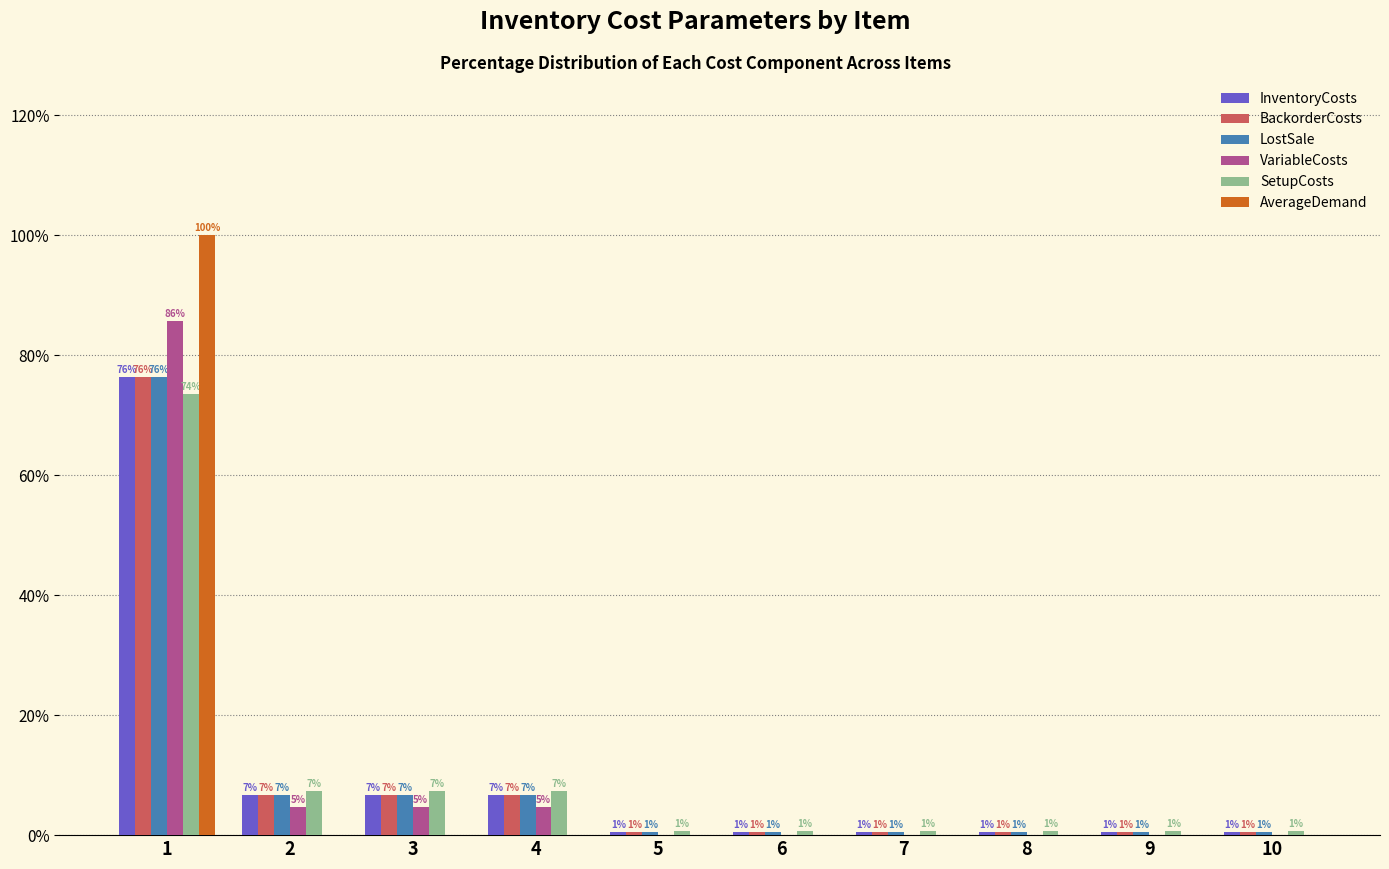

What are all the series names shown in the legend?

InventoryCosts, BackorderCosts, LostSale, VariableCosts, SetupCosts, AverageDemand